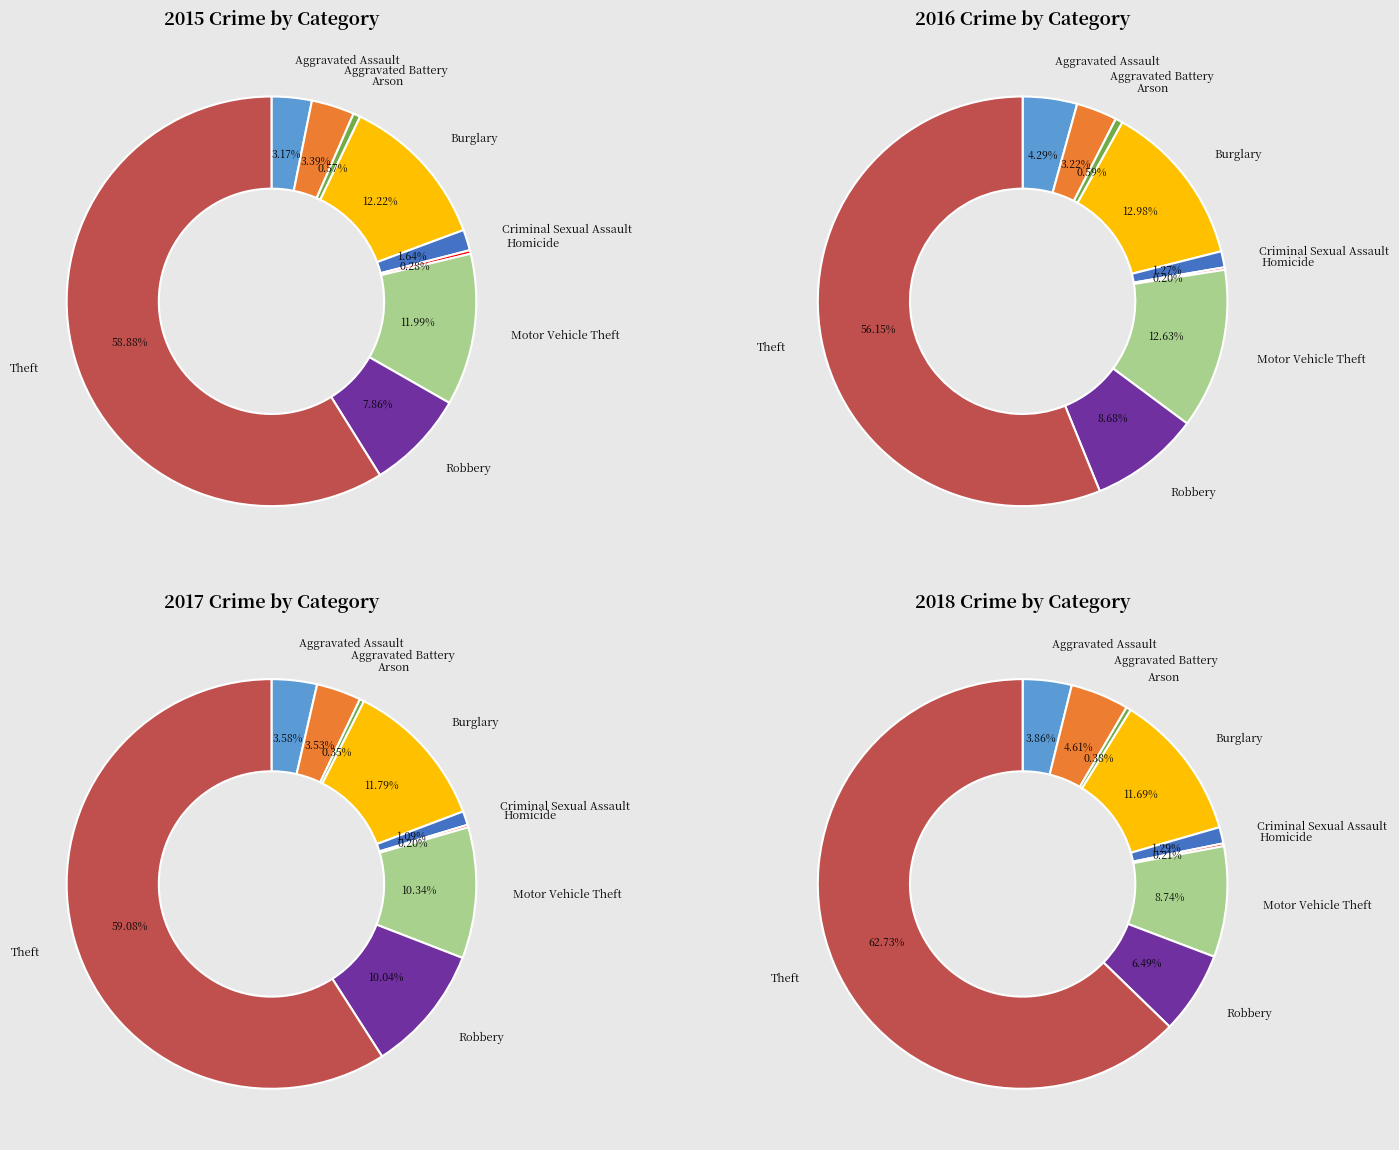

To the nearest percent, what is the average slice percentage?

11%